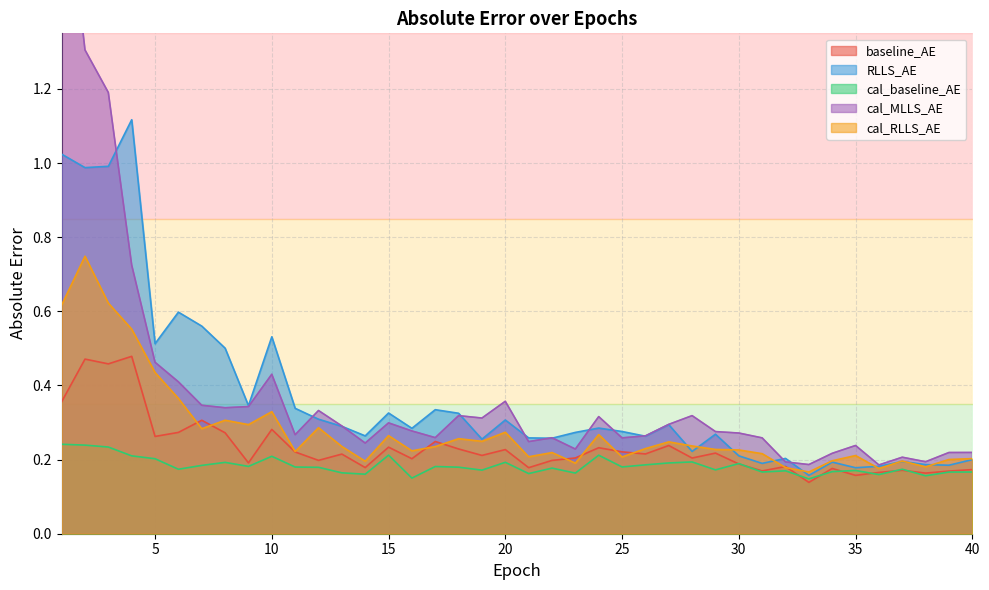

What is the value of the cal_MLLS_AE point at the 7th from the left?

0.3